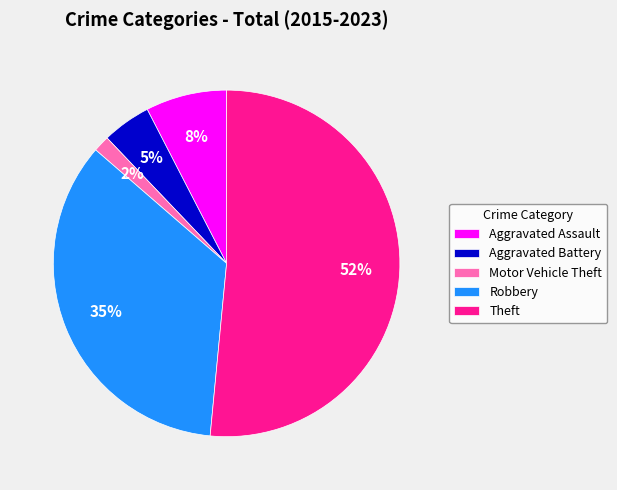

Rank the categories by value from lowest to highest.

Motor Vehicle Theft, Aggravated Battery, Aggravated Assault, Robbery, Theft